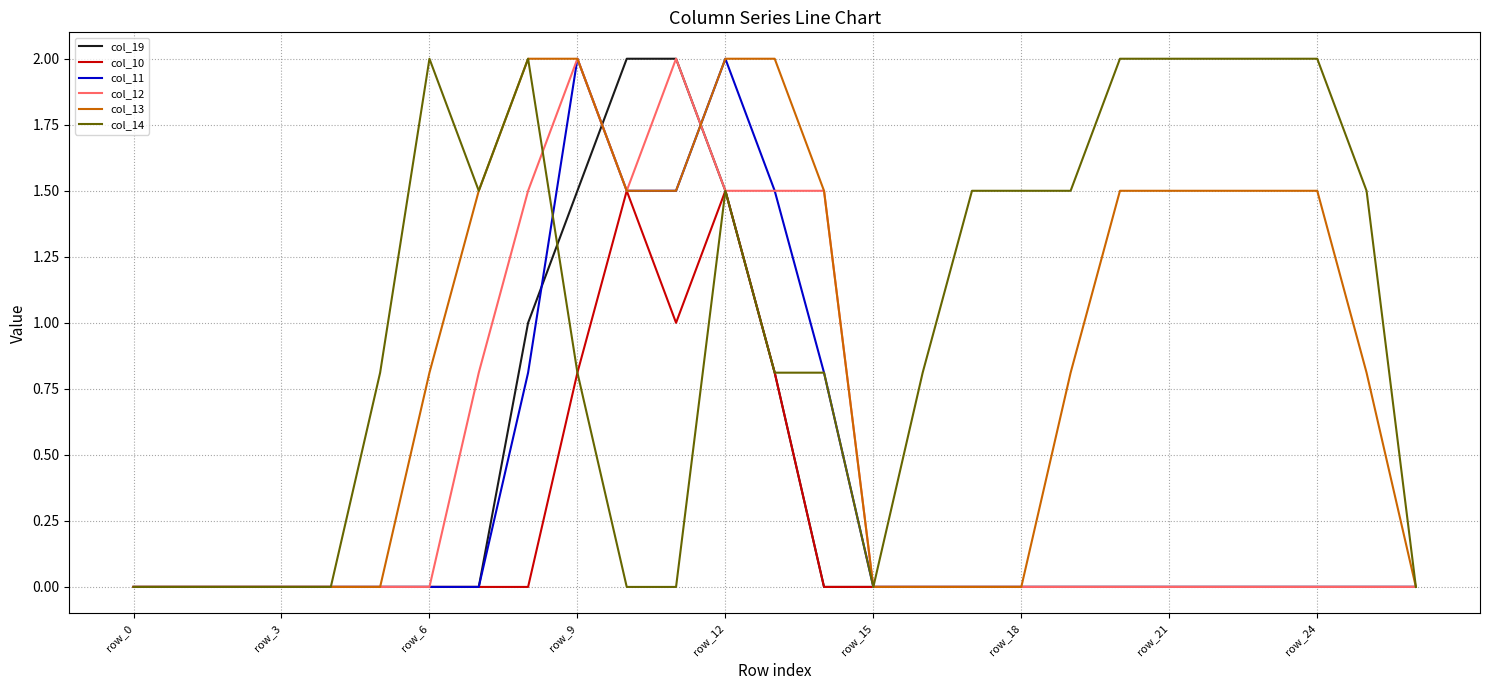

Reading left to right, transcribe all the data shown in this chart.

col_19: 0.0	0.0	0.0	0.0	0.0	0.0	0.0	0.0	1.0	1.5	2.0	2.0	1.5	0.8	0.0	0.0	0.0	0.0	0.0	0.0	0.0	0.0	0.0	0.0	0.0	0.0	0.0
col_10: 0.0	0.0	0.0	0.0	0.0	0.0	0.0	0.0	0.0	0.8	1.5	1.0	1.5	0.8	0.0	0.0	0.0	0.0	0.0	0.0	0.0	0.0	0.0	0.0	0.0	0.0	0.0
col_11: 0.0	0.0	0.0	0.0	0.0	0.0	0.0	0.0	0.8	2.0	1.5	1.5	2.0	1.5	0.8	0.0	0.0	0.0	0.0	0.0	0.0	0.0	0.0	0.0	0.0	0.0	0.0
col_12: 0.0	0.0	0.0	0.0	0.0	0.0	0.0	0.8	1.5	2.0	1.5	2.0	1.5	1.5	1.5	0.0	0.0	0.0	0.0	0.0	0.0	0.0	0.0	0.0	0.0	0.0	0.0
col_13: 0.0	0.0	0.0	0.0	0.0	0.0	0.8	1.5	2.0	2.0	1.5	1.5	2.0	2.0	1.5	0.0	0.0	0.0	0.0	0.8	1.5	1.5	1.5	1.5	1.5	0.8	0.0
col_14: 0.0	0.0	0.0	0.0	0.0	0.8	2.0	1.5	2.0	0.8	0.0	0.0	1.5	0.8	0.8	0.0	0.8	1.5	1.5	1.5	2.0	2.0	2.0	2.0	2.0	1.5	0.0